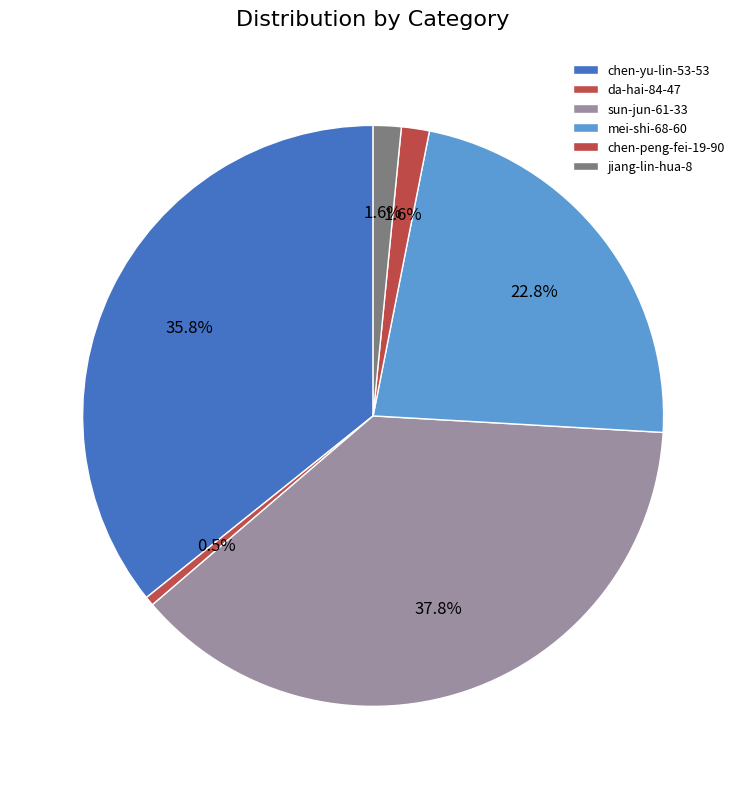

Is mei-shi-68-60 the majority of the pie?

No